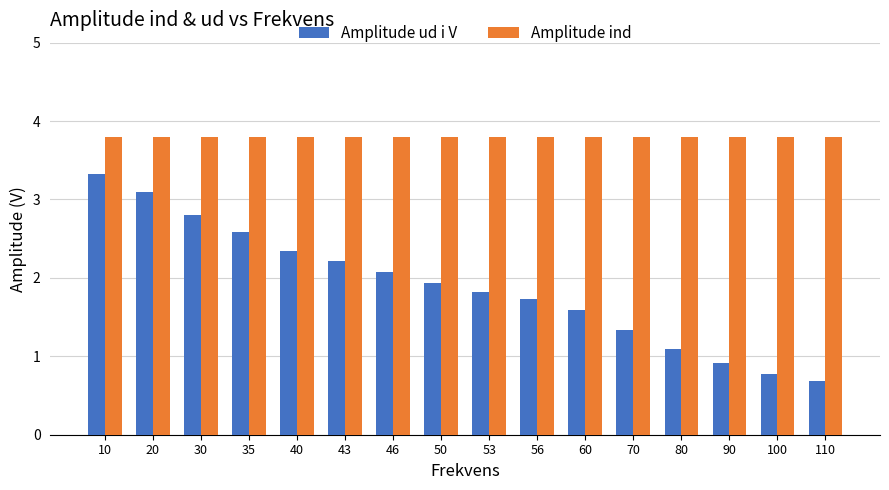

List the series in order of their overall mean, lowest first.

Amplitude ud i V, Amplitude ind